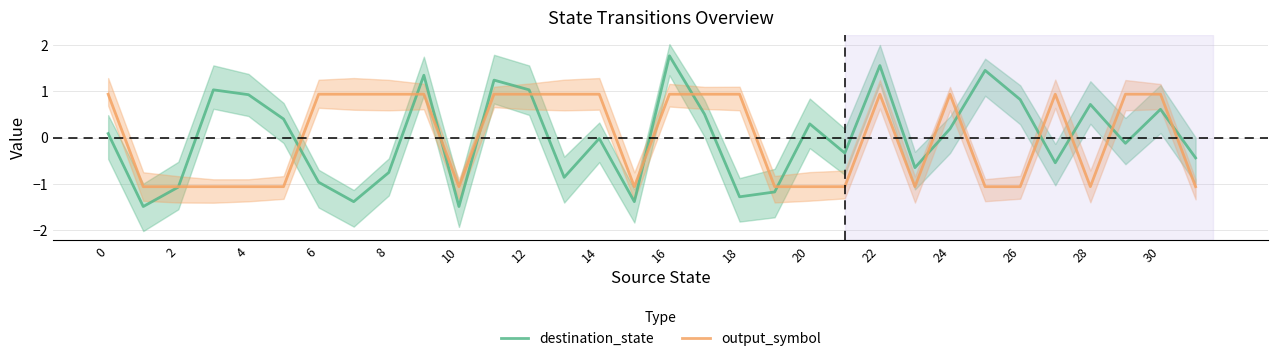

The output_symbol series shows -1.1 at 26. True or false?

True